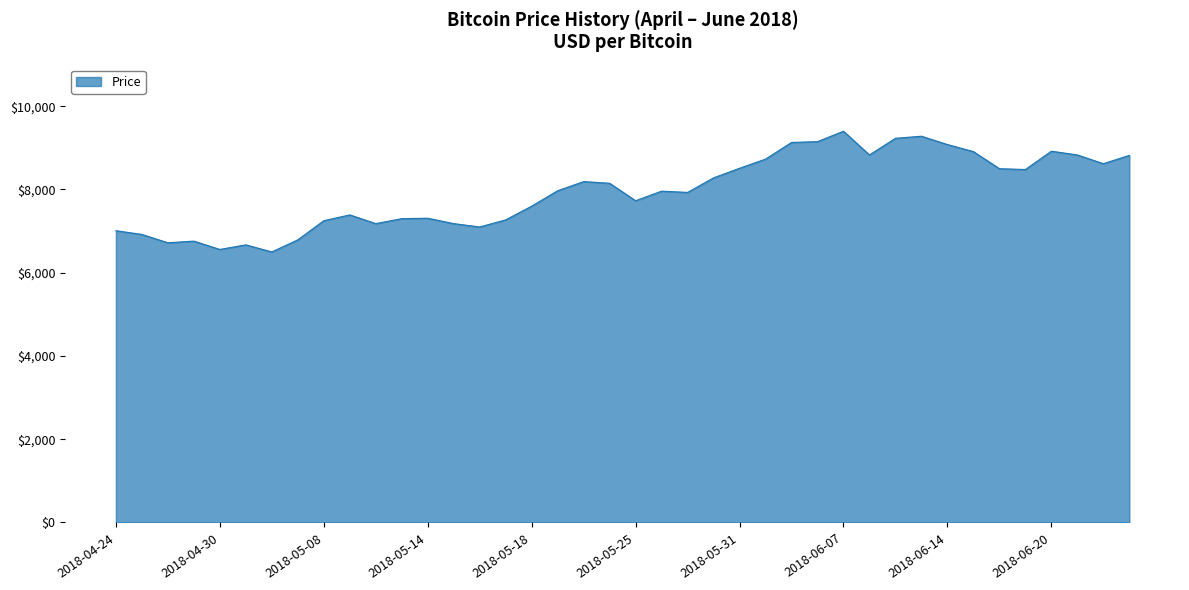

What is the minimum value shown in the chart?

6500